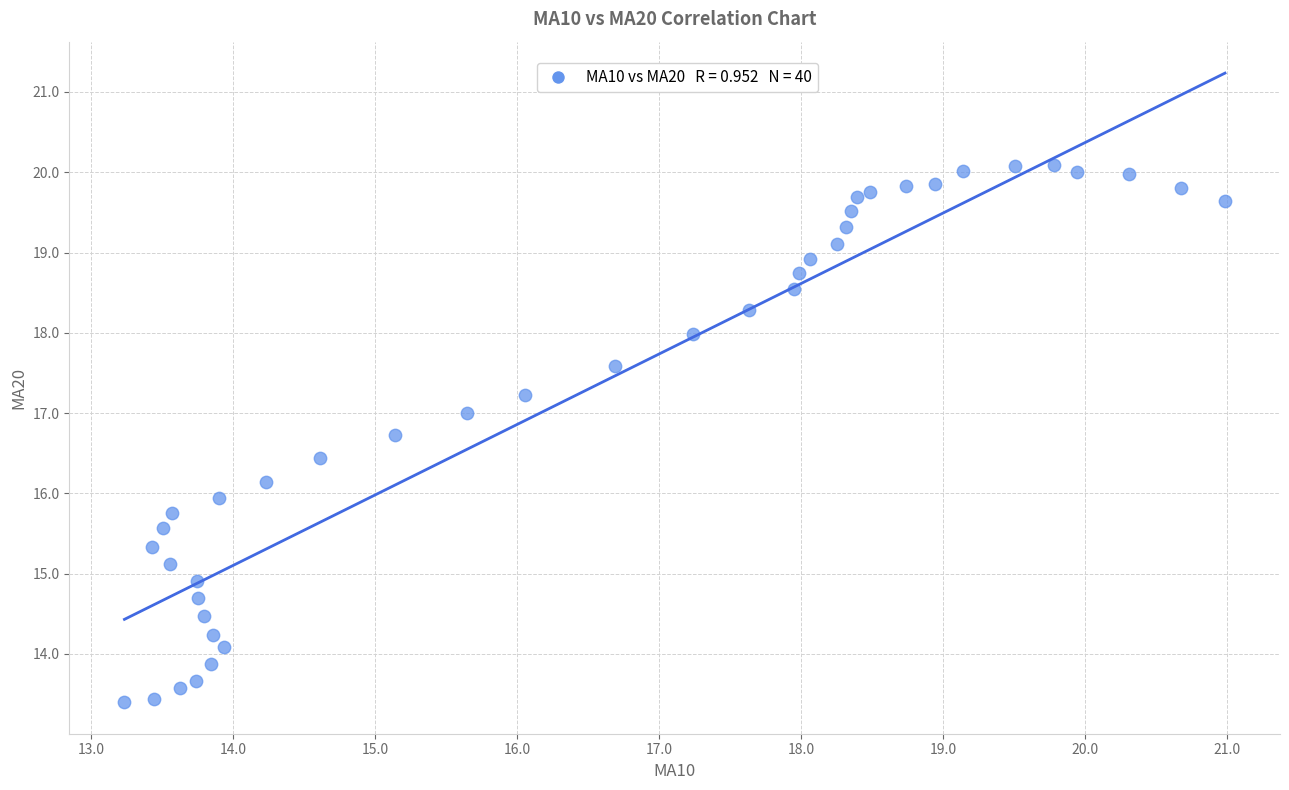

What is the range of Y values (max minus min)?

6.7